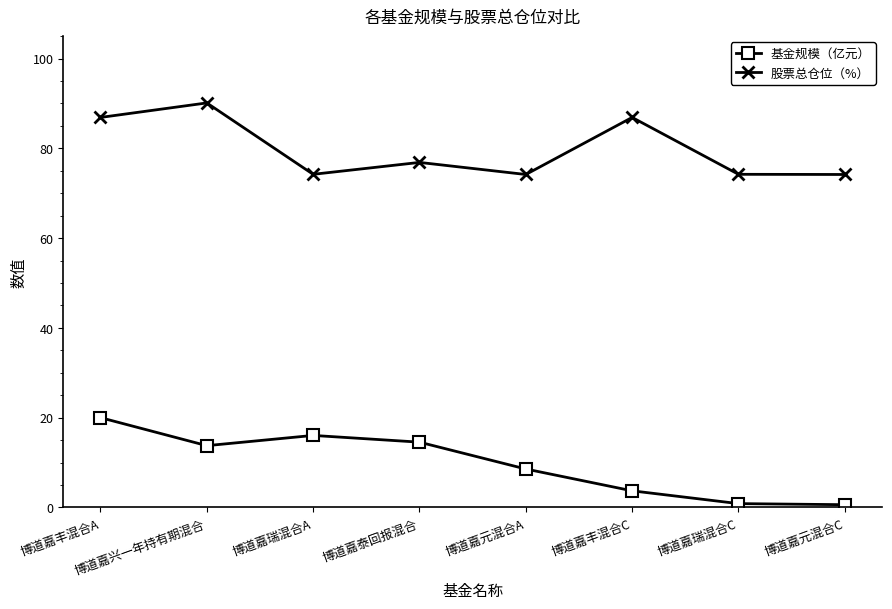

What is the total value across all series at 博道嘉瑞混合C?

75.1